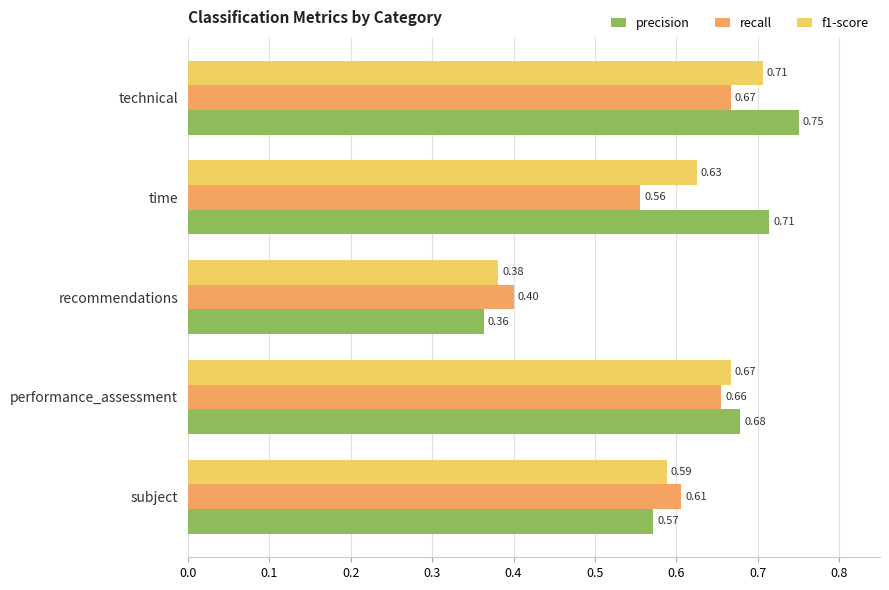

How many f1-score values are between 0 and 1?

5